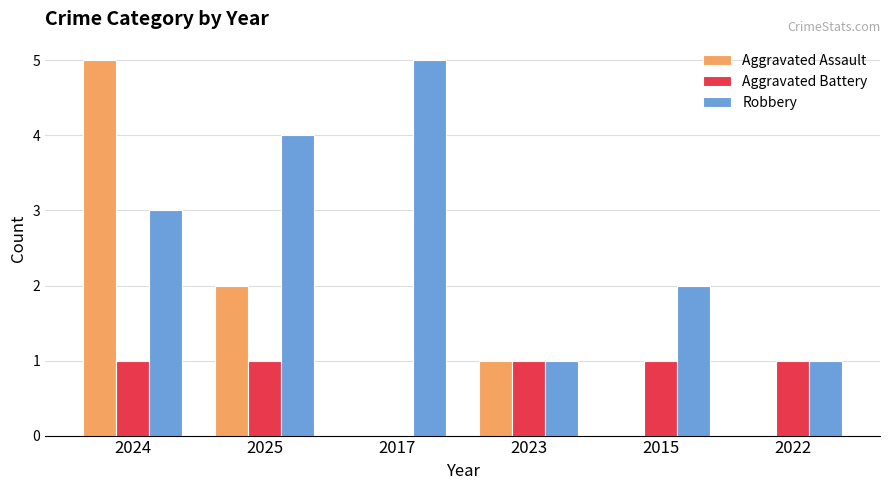

How many Robbery values are between 1 and 4?

5